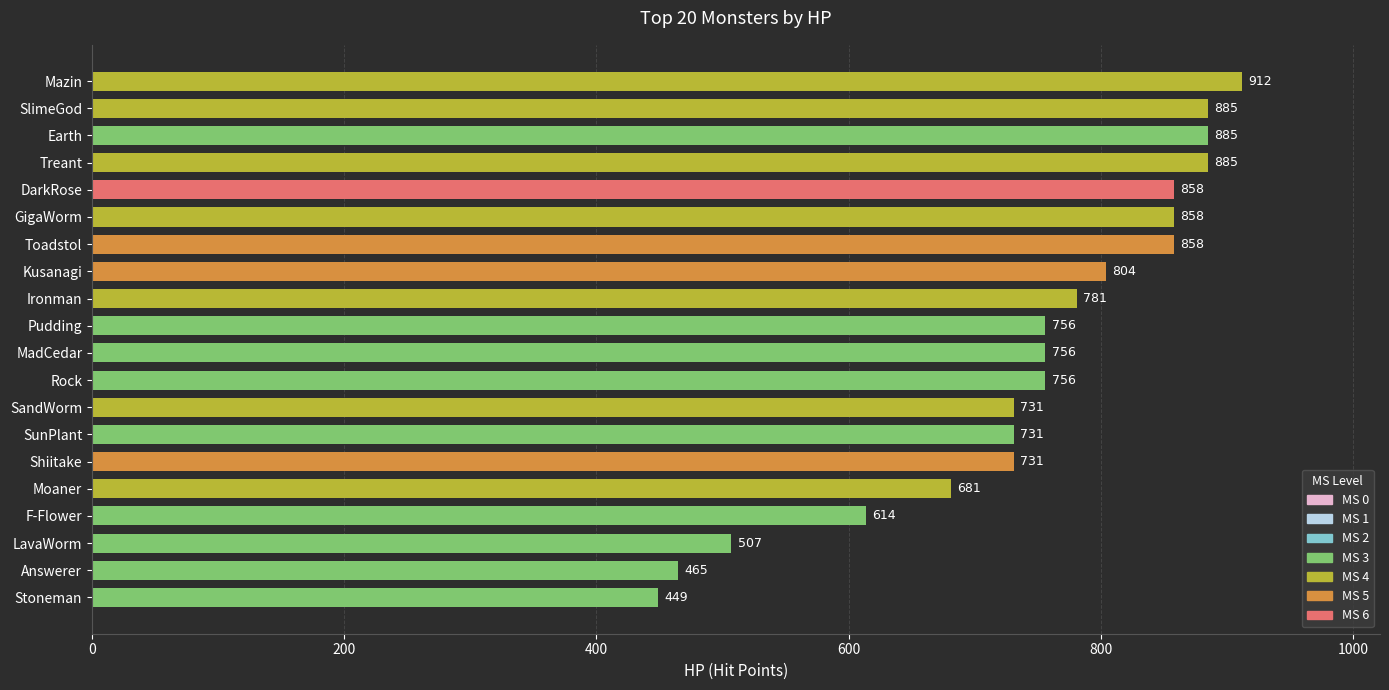

Reading top to bottom, extract all data points from this chart.

912	885	885	885	858	858	858	804	781	756	756	756	731	731	731	681	614	507	465	449